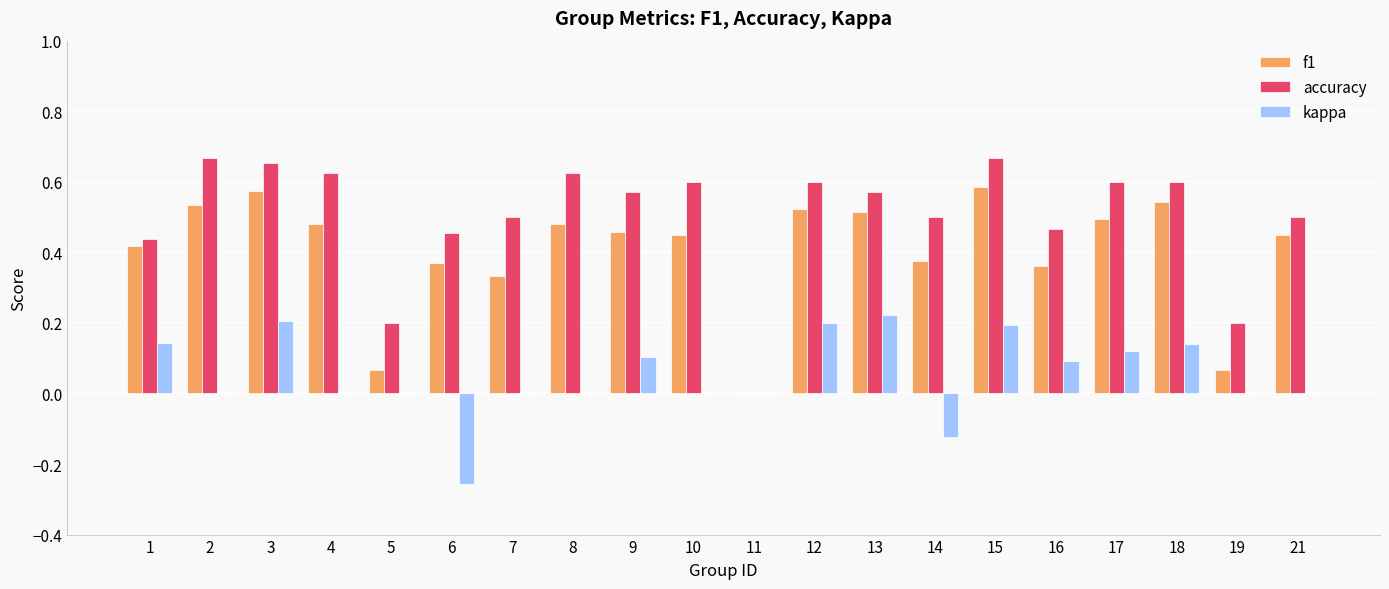

What is the total value across all series at 17?

1.2